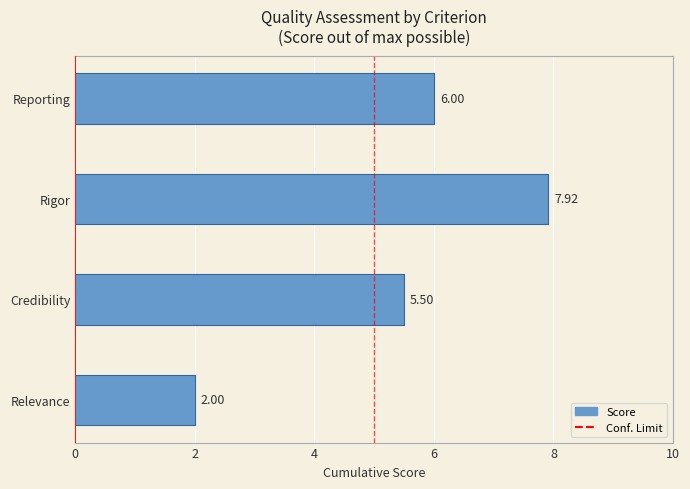

Rank the categories by value from highest to lowest.

Rigor, Reporting, Credibility, Relevance